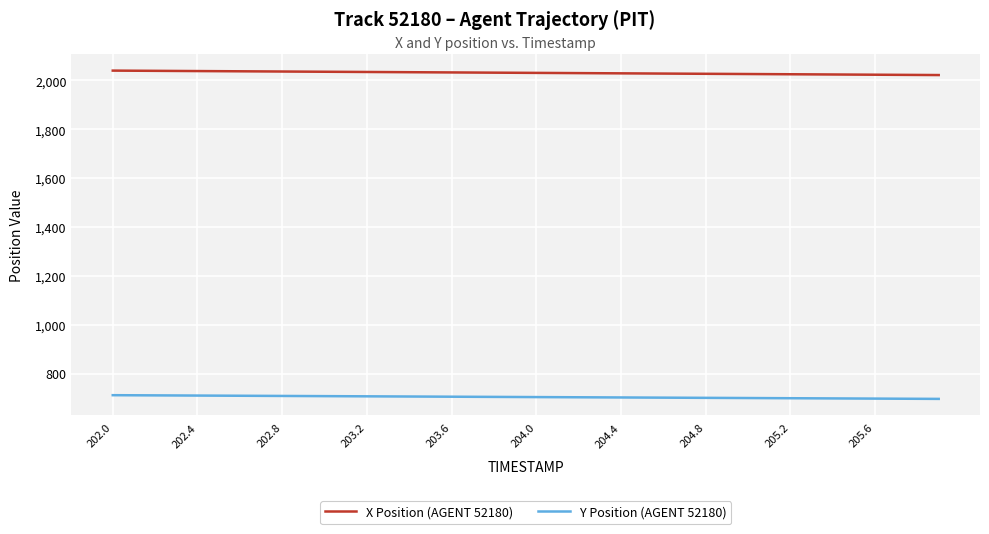

List the series in order of their peak value, highest first.

X Position (AGENT 52180), Y Position (AGENT 52180)